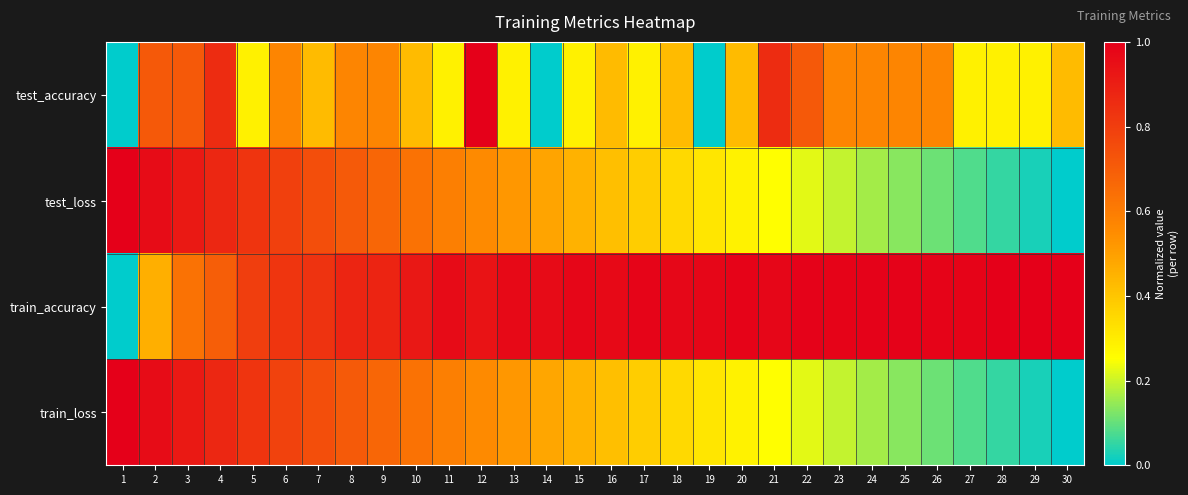

Reading left to right, transcribe all the data shown in this chart.

test_accuracy: 1=0.0	2=0.7	3=0.7	4=0.9	5=0.3	6=0.6	7=0.4	8=0.6	9=0.6	10=0.4	11=0.3	12=1.0	13=0.3	14=0.0	15=0.3	16=0.4	17=0.3	18=0.4	19=0.0	20=0.4	21=0.9	22=0.7	23=0.6	24=0.6	25=0.6	26=0.6	27=0.3	28=0.3	29=0.3	30=0.4
test_loss: 1=1.0	2=1.0	3=0.9	4=0.9	5=0.8	6=0.8	7=0.7	8=0.7	9=0.7	10=0.6	11=0.6	12=0.6	13=0.5	14=0.5	15=0.4	16=0.4	17=0.4	18=0.3	19=0.3	20=0.3	21=0.3	22=0.2	23=0.2	24=0.2	25=0.1	26=0.1	27=0.1	28=0.1	29=0.0	30=0.0
train_accuracy: 1=0.0	2=0.5	3=0.6	4=0.7	5=0.8	6=0.8	7=0.8	8=0.9	9=0.9	10=0.9	11=1.0	12=0.9	13=1.0	14=1.0	15=1.0	16=1.0	17=1.0	18=1.0	19=1.0	20=1.0	21=1.0	22=1.0	23=1.0	24=1.0	25=1.0	26=1.0	27=1.0	28=1.0	29=1.0	30=1.0
train_loss: 1=1.0	2=1.0	3=0.9	4=0.9	5=0.8	6=0.8	7=0.7	8=0.7	9=0.7	10=0.6	11=0.6	12=0.6	13=0.5	14=0.5	15=0.4	16=0.4	17=0.4	18=0.3	19=0.3	20=0.3	21=0.3	22=0.2	23=0.2	24=0.2	25=0.1	26=0.1	27=0.1	28=0.1	29=0.0	30=0.0